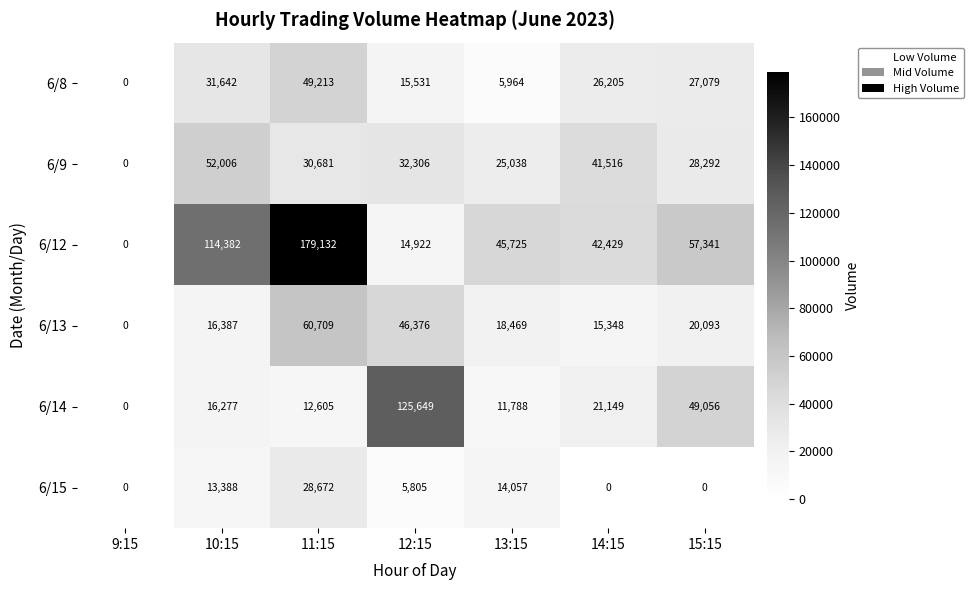

Which series has the largest total across all categories?

6/12